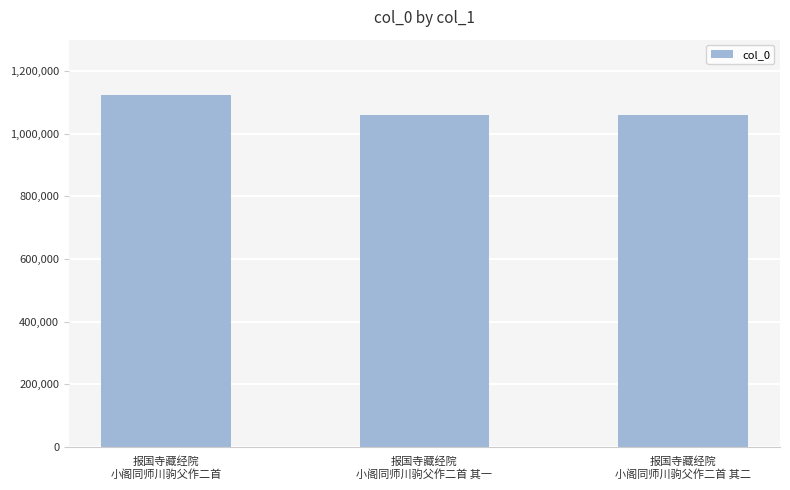

What is the minimum value shown in the chart?

1060502